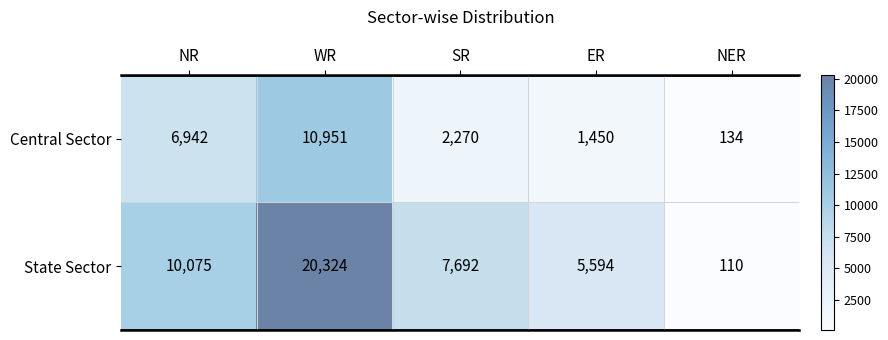

What is the maximum value shown in the chart?

20324